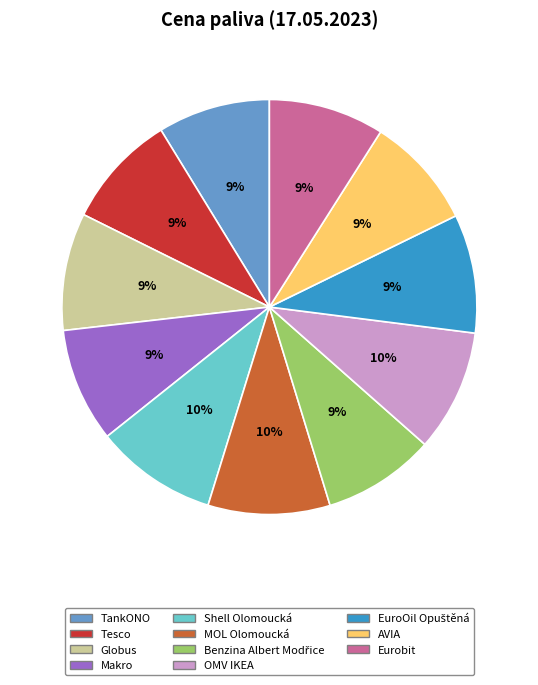

True or false: AVIA accounts for 1% of the total.

False